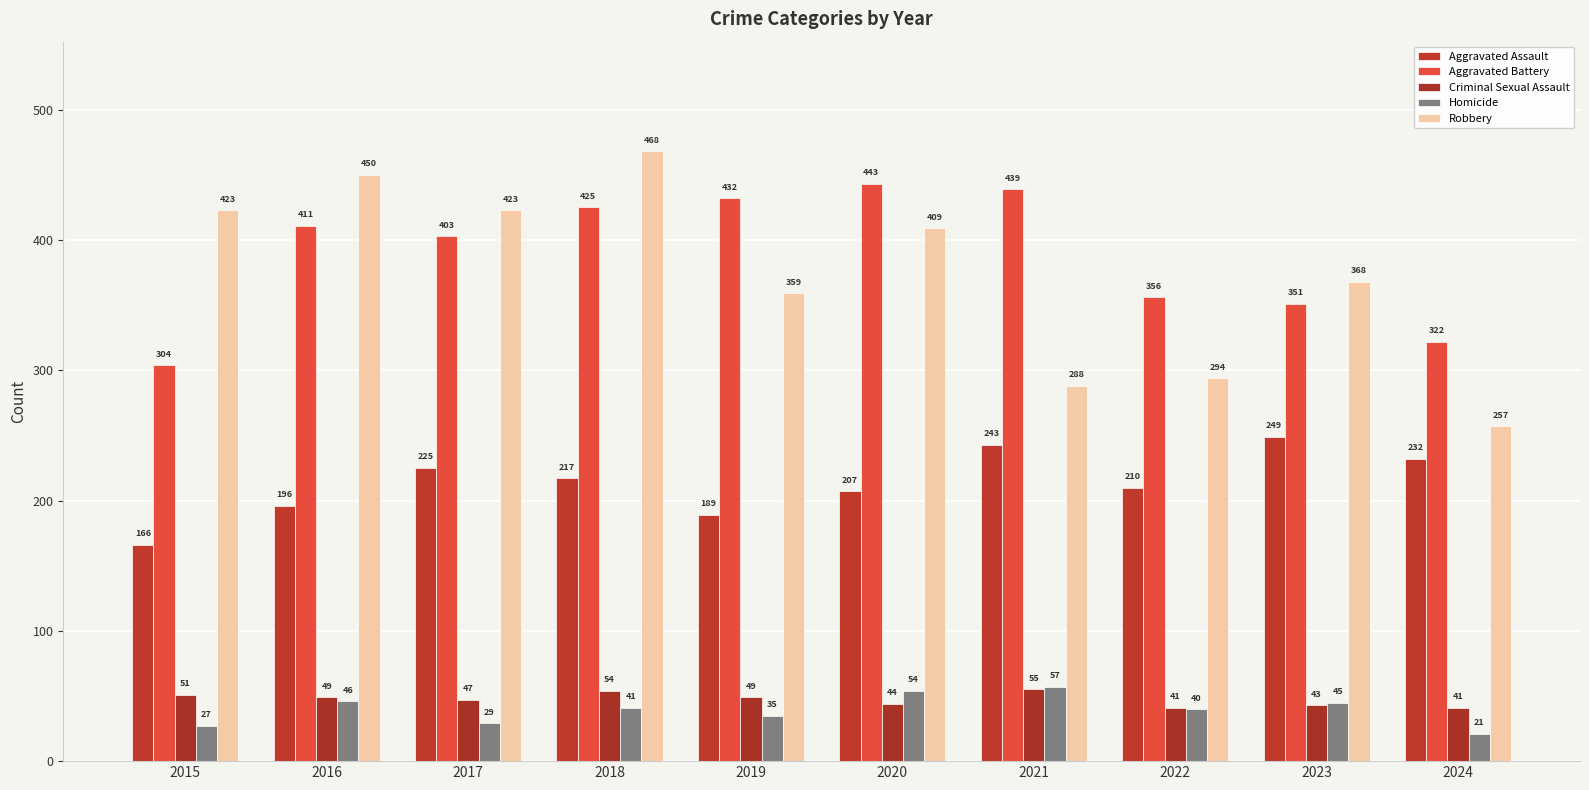

List the series in order of their peak value, highest first.

Robbery, Aggravated Battery, Aggravated Assault, Homicide, Criminal Sexual Assault